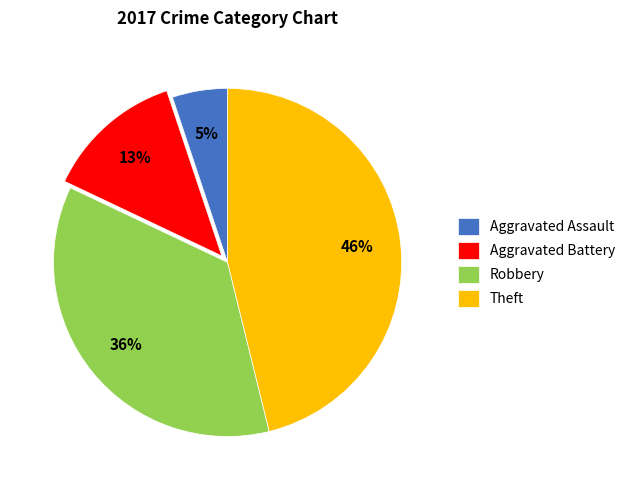

Between Theft and Robbery, which is larger?

Theft